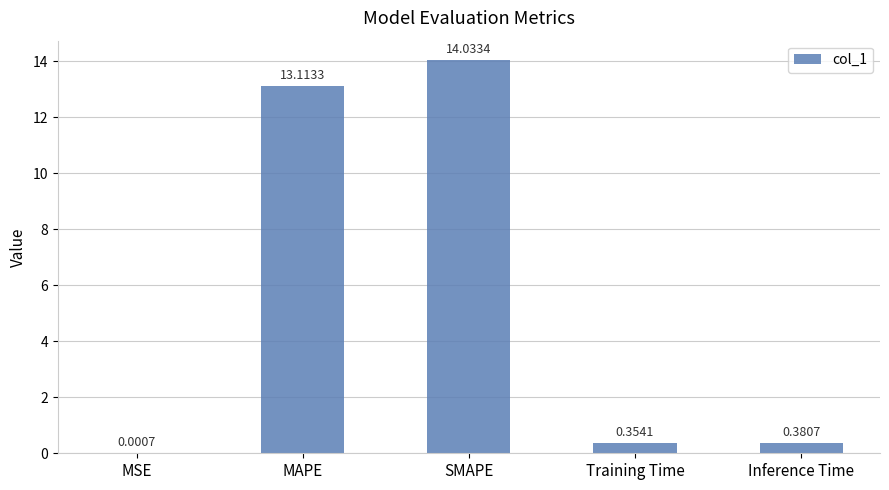

What is the change in value from MAPE to Inference Time?

-12.7